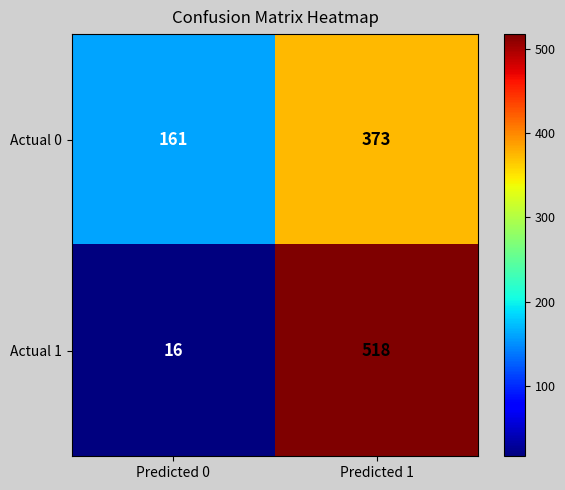

What is the sum of all Actual 1 values?

534